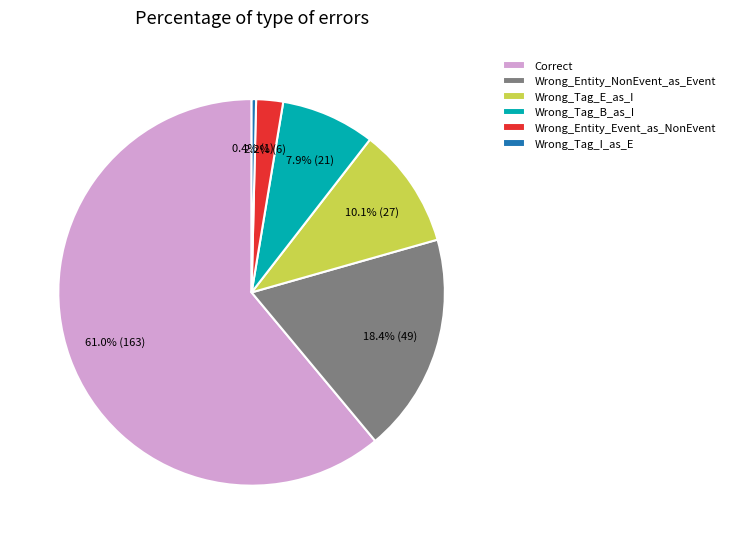

To the nearest percent, what is the difference between the Wrong_Tag_E_as_I and Wrong_Tag_I_as_E slice percentages?

10%